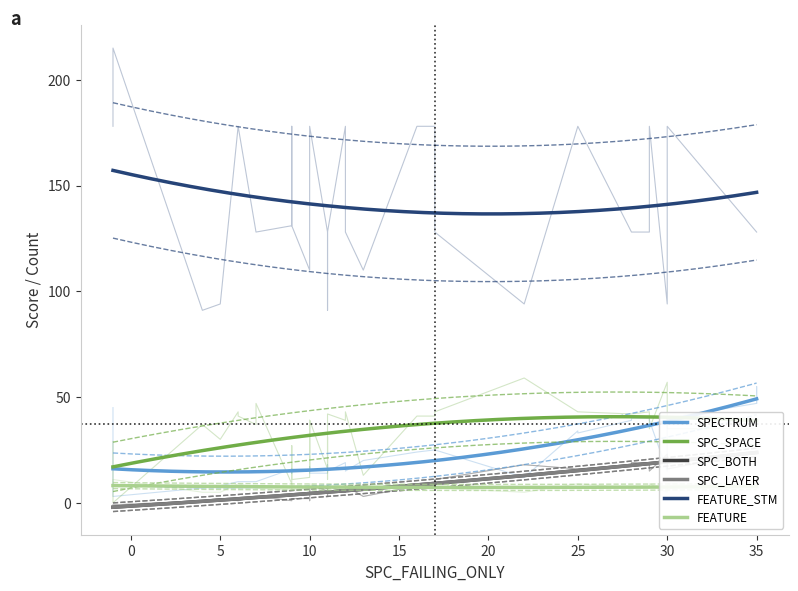

Which series has the widest spread of values?

FEATURE_STM